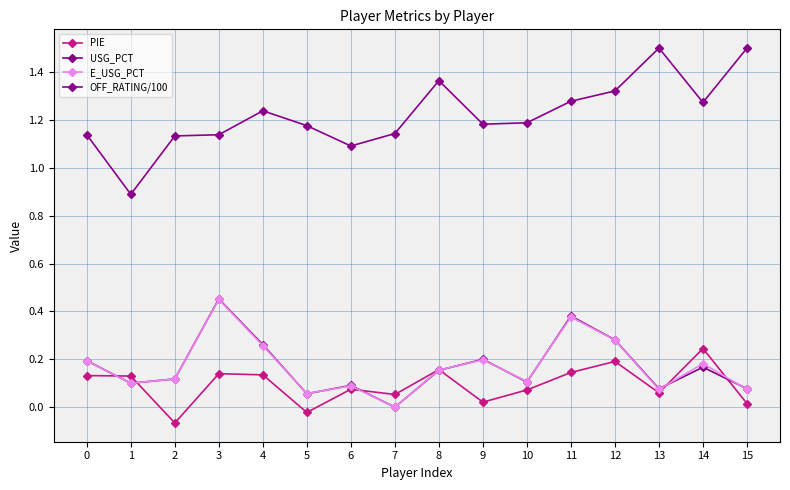

In USG_PCT, how many points are lower than both neighbors (excluding endpoints)?

5